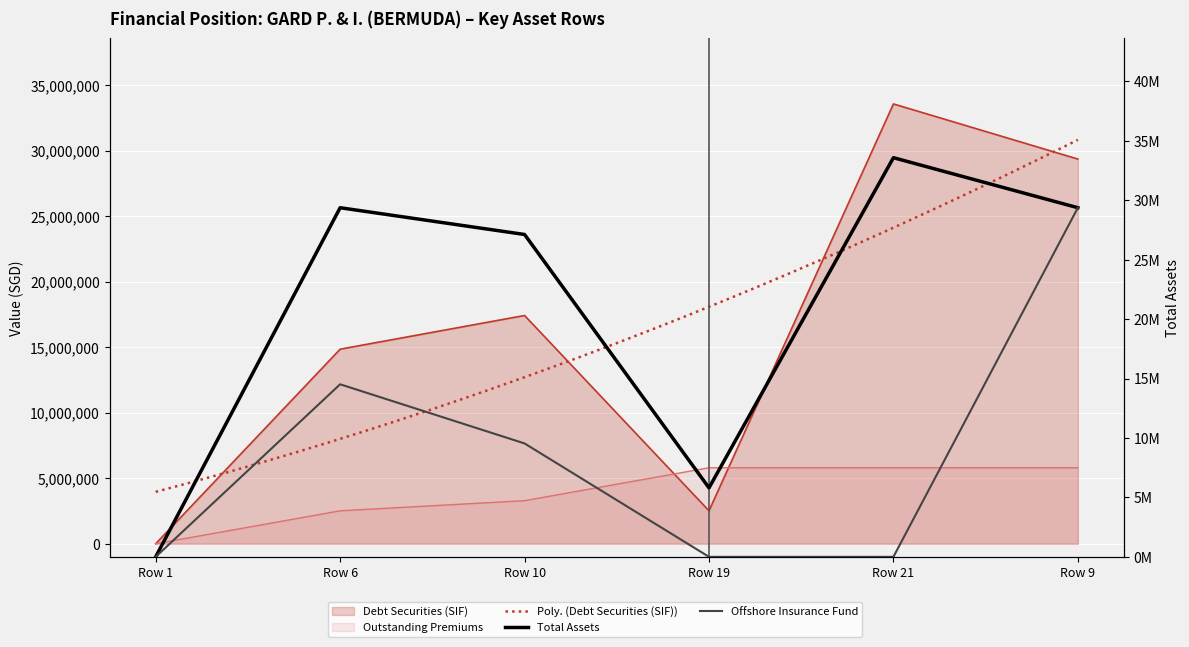

The Offshore Insurance Fund series shows 9539479 at Row 10. True or false?

True